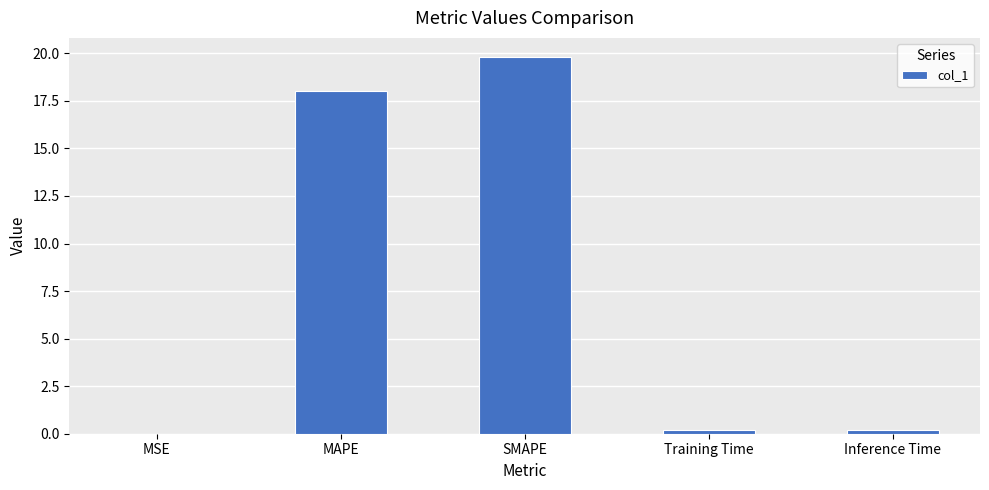

Is it true that the value at SMAPE is 19.8?

True